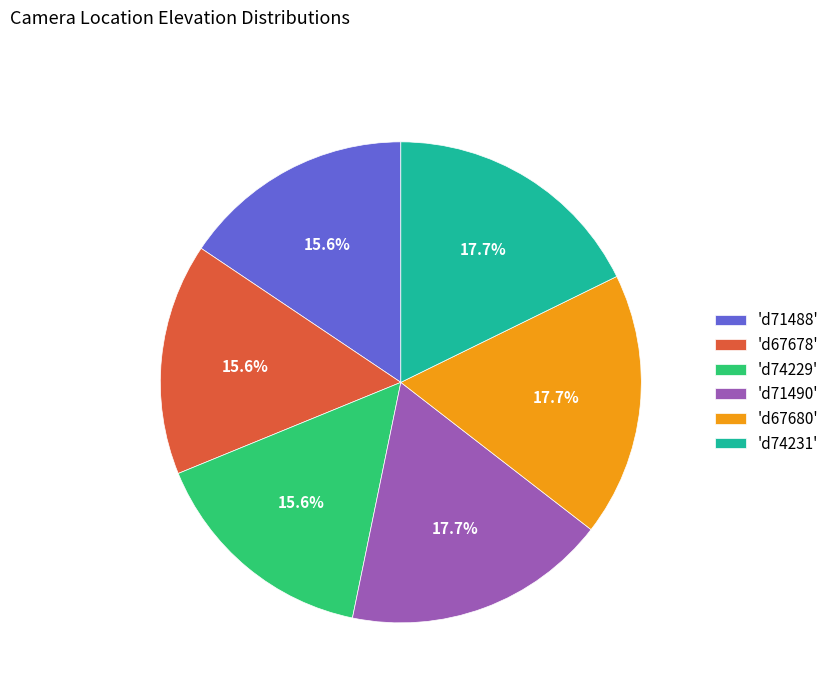

To the nearest percent, what is the difference between the largest and smallest slice percentages?

2%